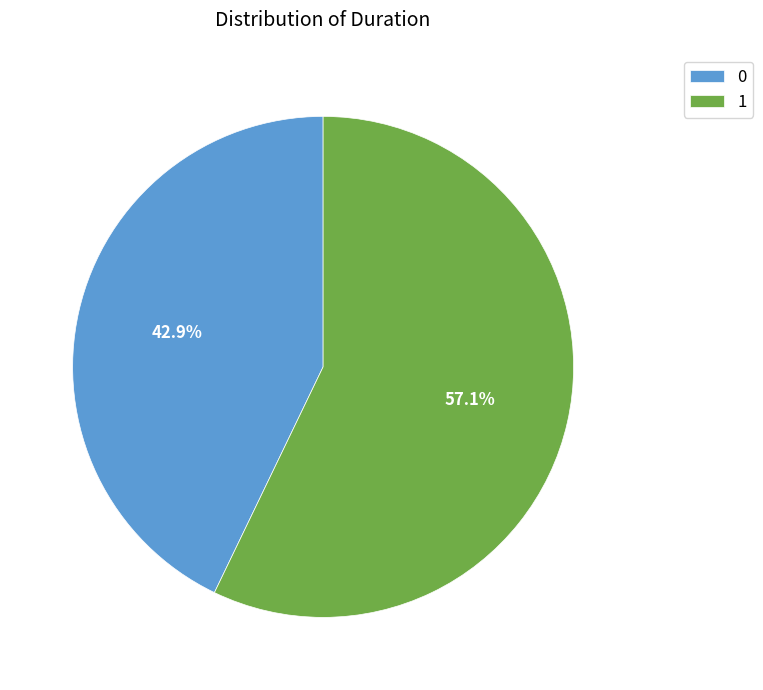

Count the number of slices in the pie.

2